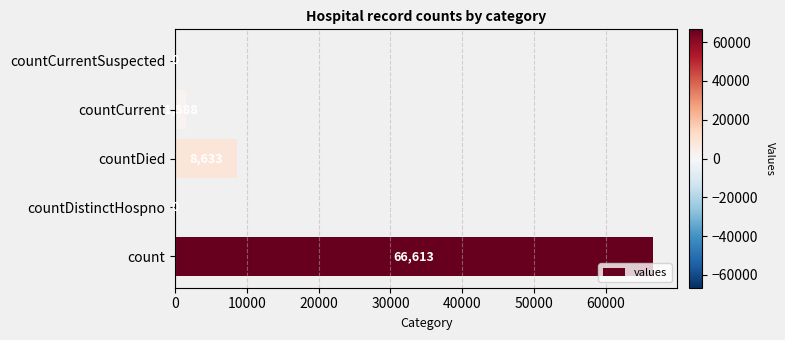

Reading bottom to top, what are all the values shown in this chart?

count=66613	countDistinctHospno=0	countDied=8633	countCurrent=1588	countCurrentSuspected=0